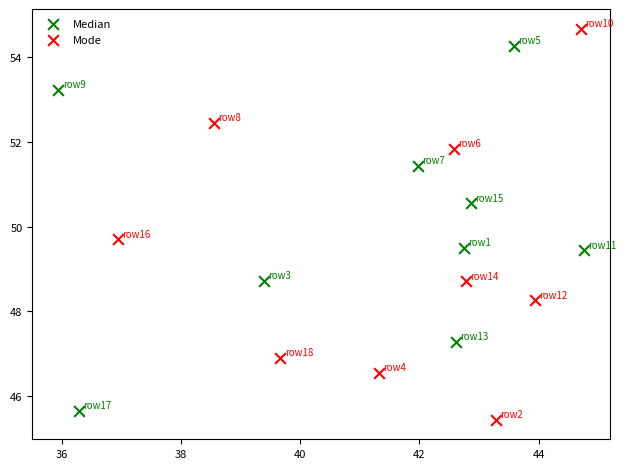

Which series has the largest Y range (max minus min)?

Mode